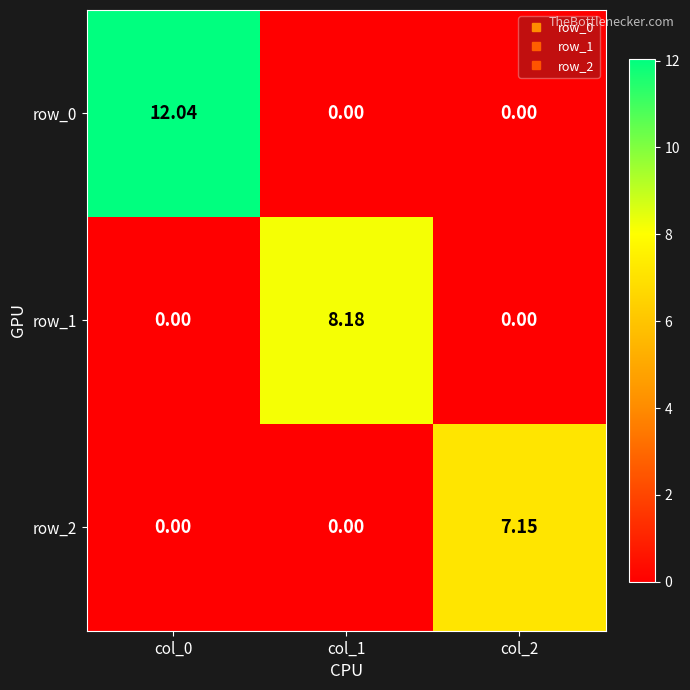

How many values in row_1 are above zero?

1